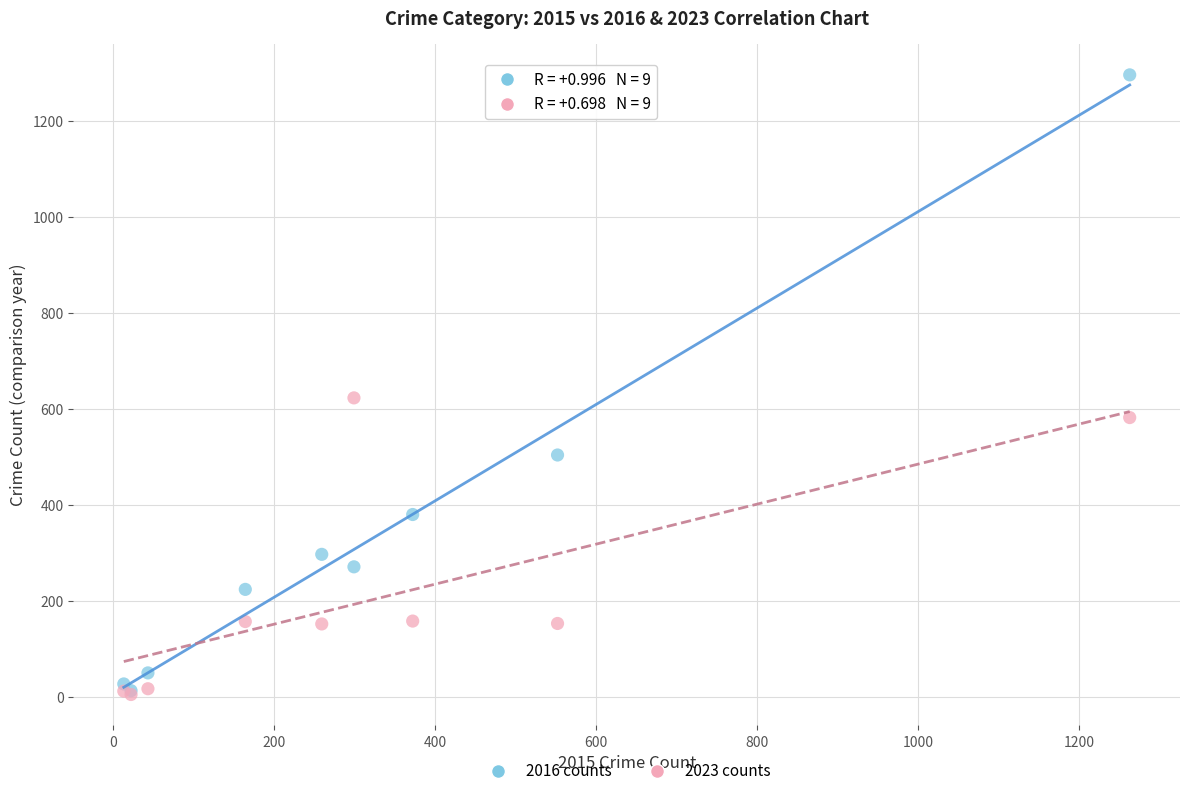

What are all the series names shown in the legend?

2016 counts, 2023 counts